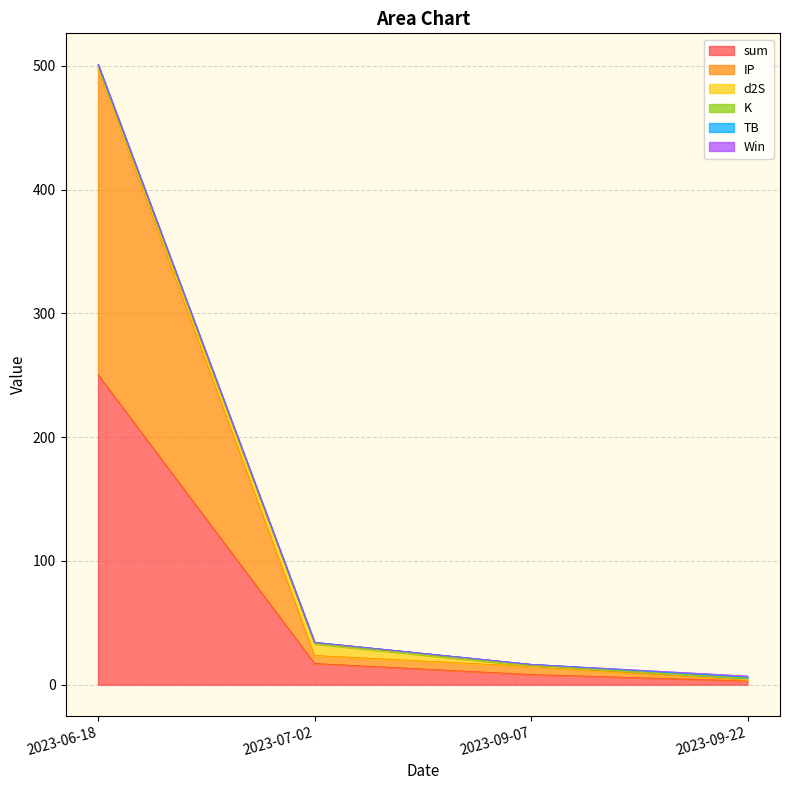

At which label does sum reach its peak?

2023-06-18